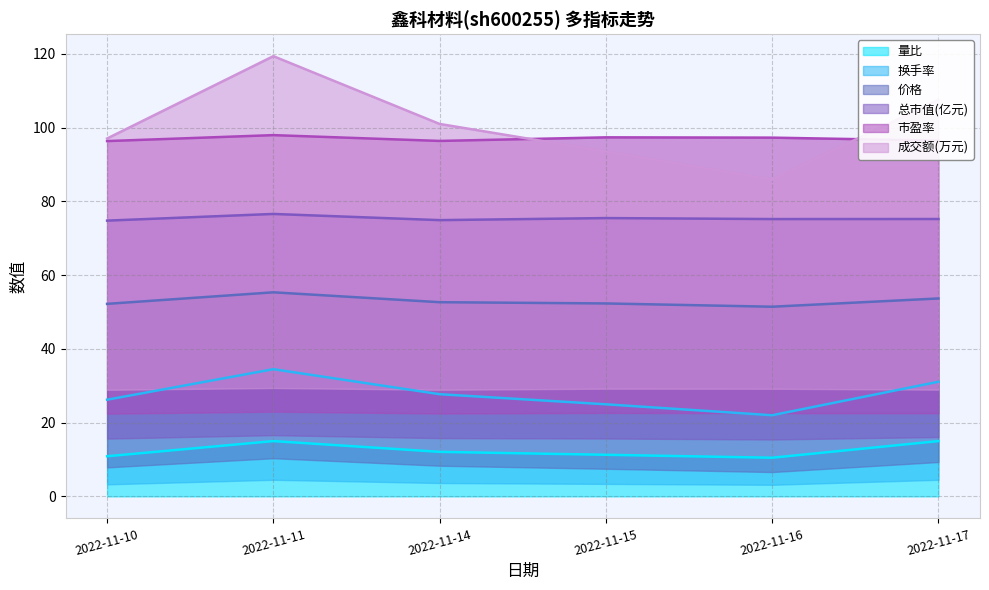

The value of 量比 at 2022-11-14 is 12.1. True or false?

True